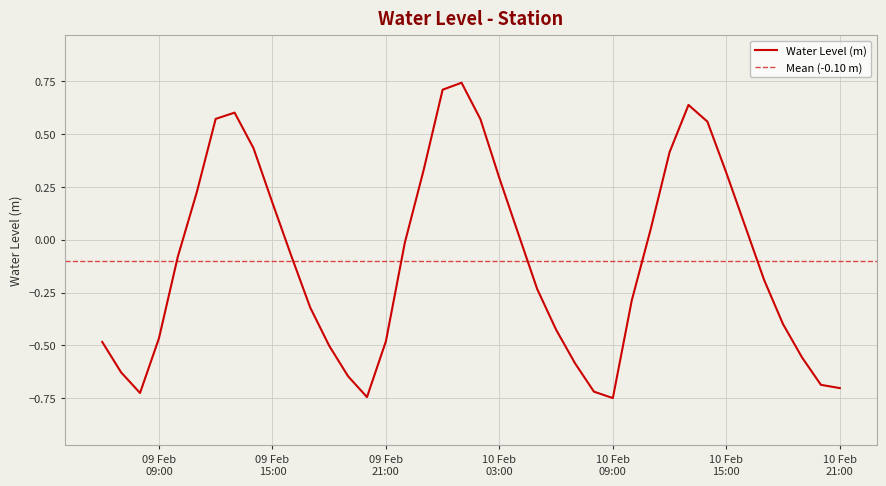

At which label does the data first exceed 0?

2023-02-09 11:00:00